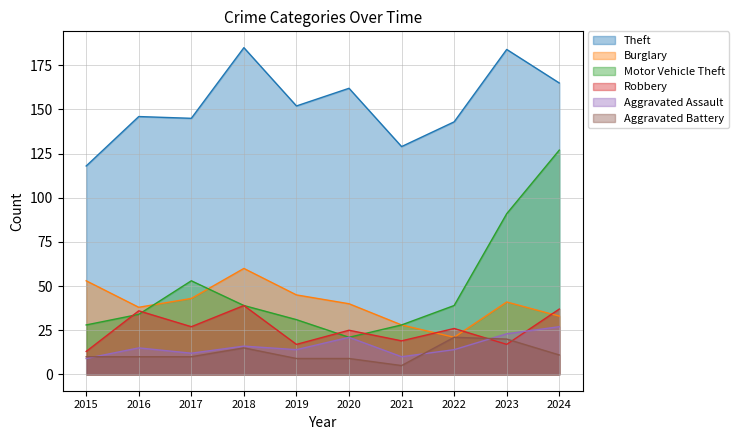

What is the value of the Aggravated Battery point at the 8th from the left?

21